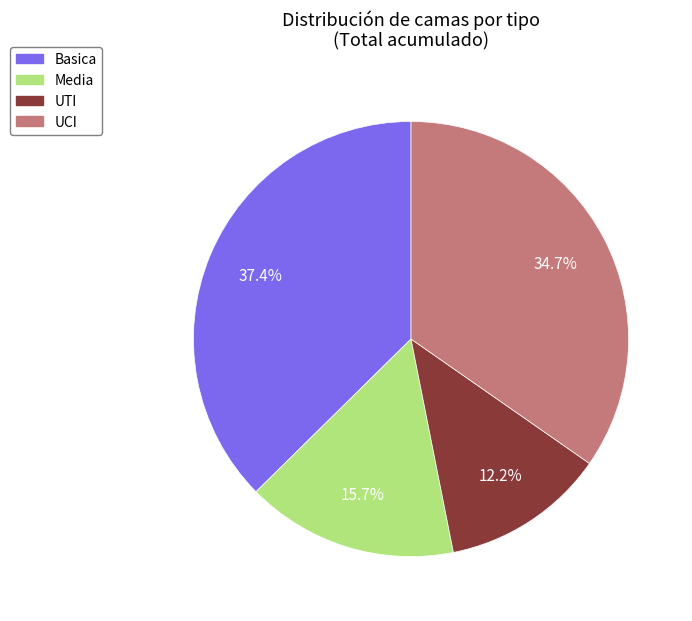

Which has a higher value, UTI or Media?

Media